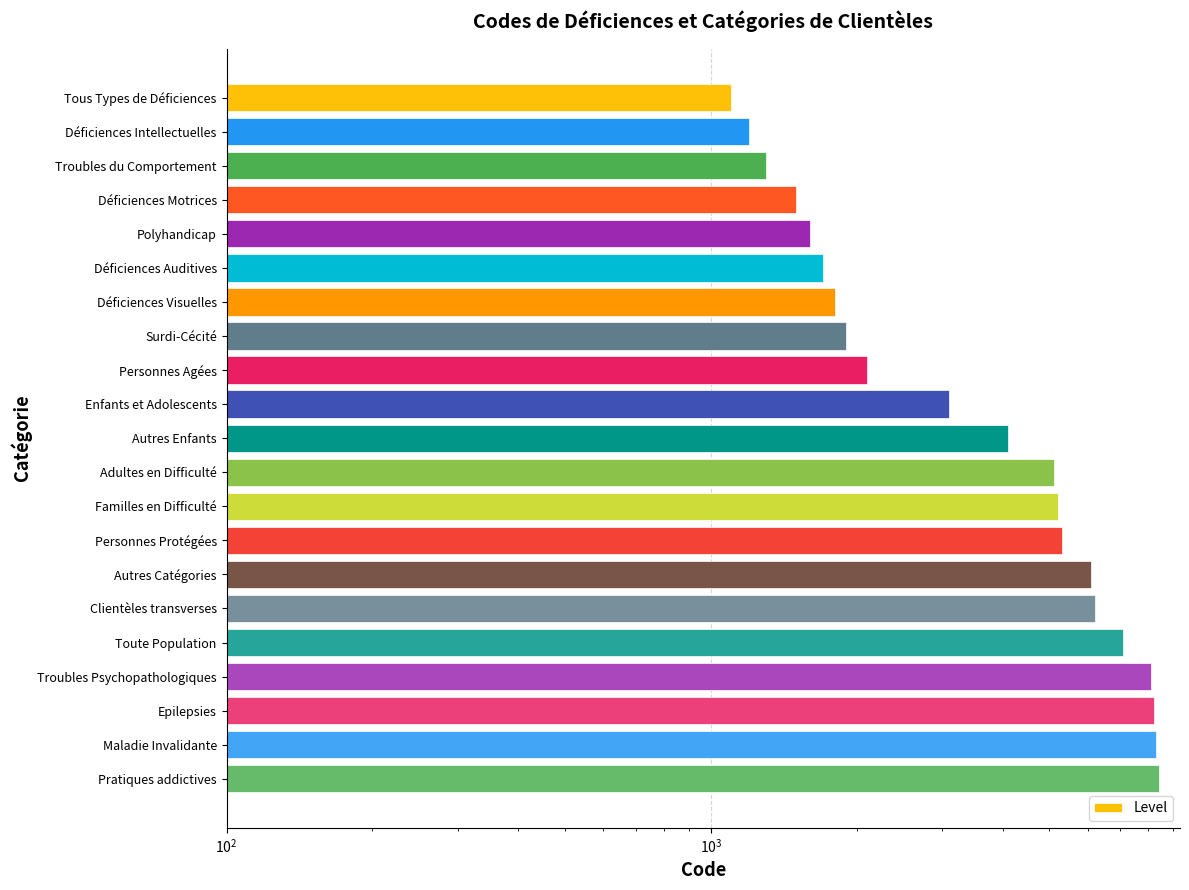

Approximately how many times larger is the value at Surdi-Cécité compared to Déficiences Intellectuelles?

1.6